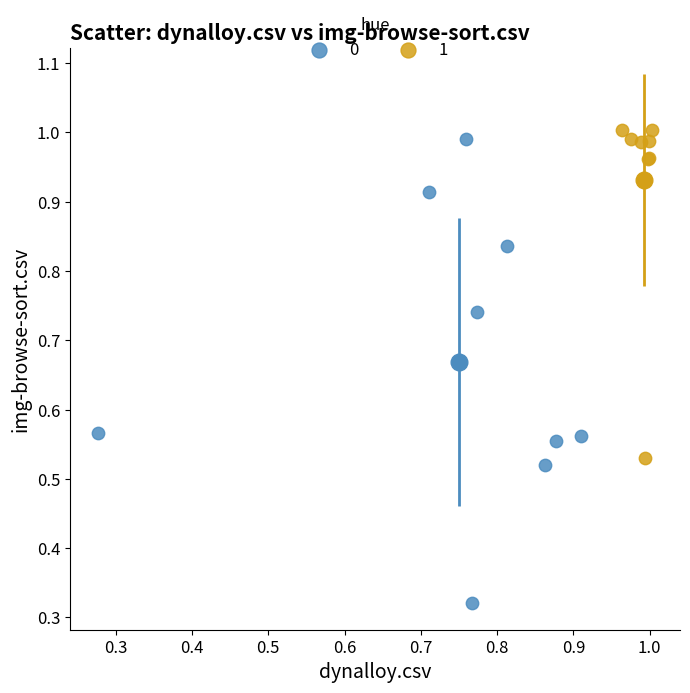

What are all the series names shown in the legend?

0, 1